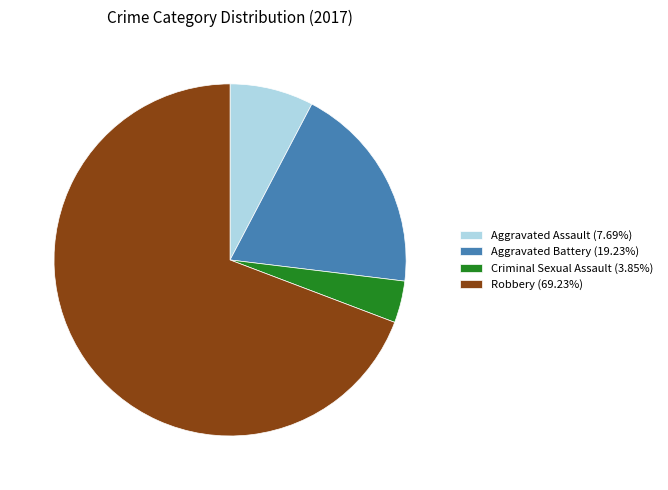

Rank the categories by value from highest to lowest.

Robbery, Aggravated Battery, Aggravated Assault, Criminal Sexual Assault